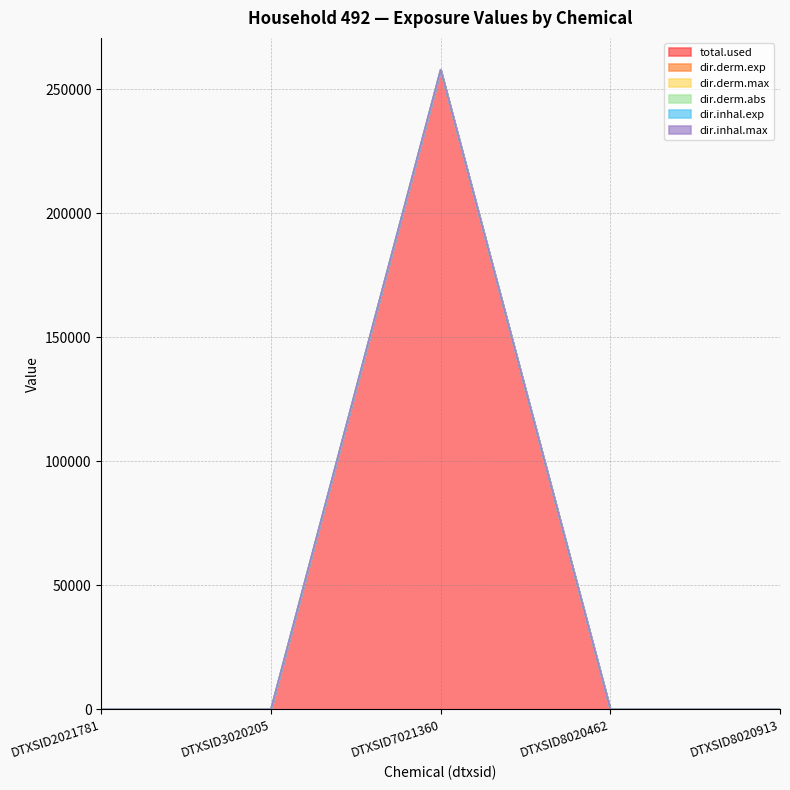

Reading left to right, extract all data points from this chart.

total.used: DTXSID2021781=0.0	DTXSID3020205=0.0	DTXSID7021360=257792.1	DTXSID8020462=0.0	DTXSID8020913=0.0
dir.derm.exp: DTXSID2021781=0.0	DTXSID3020205=0.0	DTXSID7021360=257792.4	DTXSID8020462=0.0	DTXSID8020913=0.0
dir.derm.max: DTXSID2021781=0.0	DTXSID3020205=0.0	DTXSID7021360=257792.4	DTXSID8020462=0.0	DTXSID8020913=0.0
dir.derm.abs: DTXSID2021781=0.0	DTXSID3020205=0.0	DTXSID7021360=257792.4	DTXSID8020462=0.0	DTXSID8020913=0.0
dir.inhal.exp: DTXSID2021781=0.0	DTXSID3020205=0.0	DTXSID7021360=257792.5	DTXSID8020462=0.0	DTXSID8020913=0.0
dir.inhal.max: DTXSID2021781=0.0	DTXSID3020205=0.0	DTXSID7021360=257792.4	DTXSID8020462=0.0	DTXSID8020913=0.0